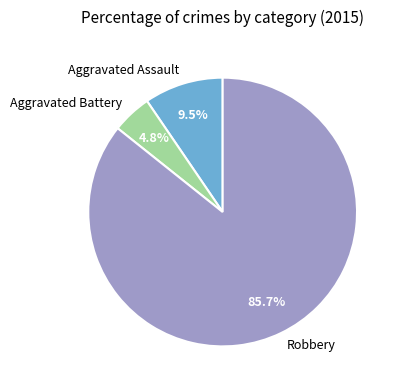

Is Robbery the majority of the pie?

Yes